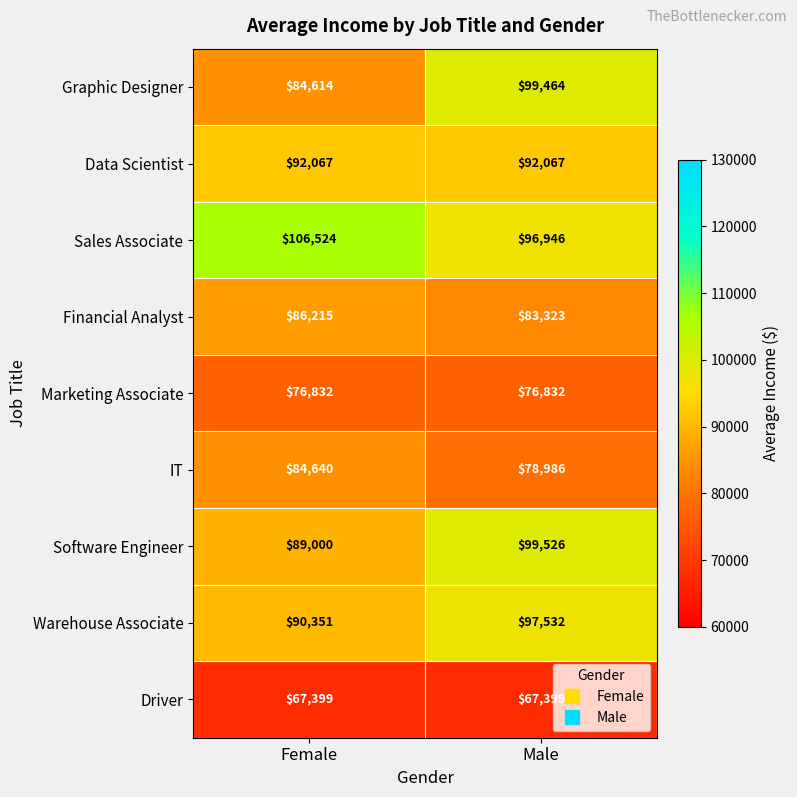

True or false: IT has a value of 84640 at Female.

True